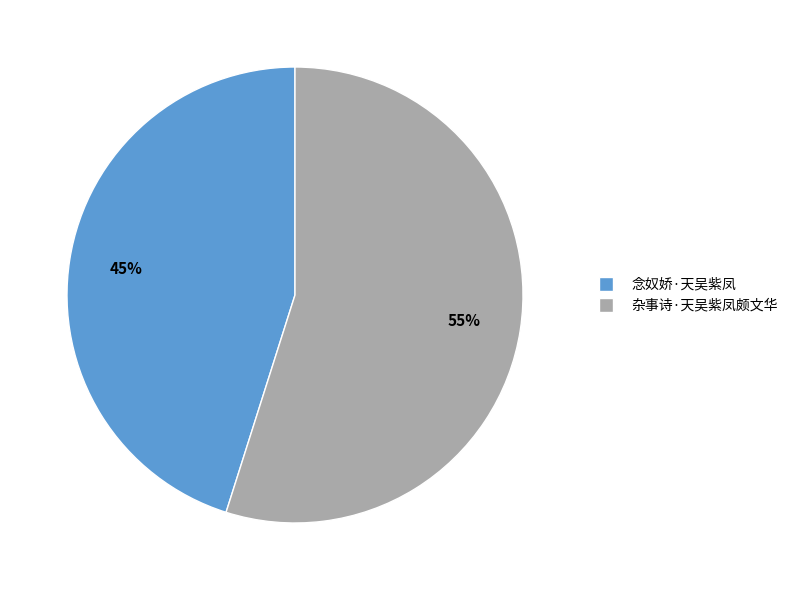

What is the largest slice in the pie chart?

杂事诗·天吴紫凤颇文华